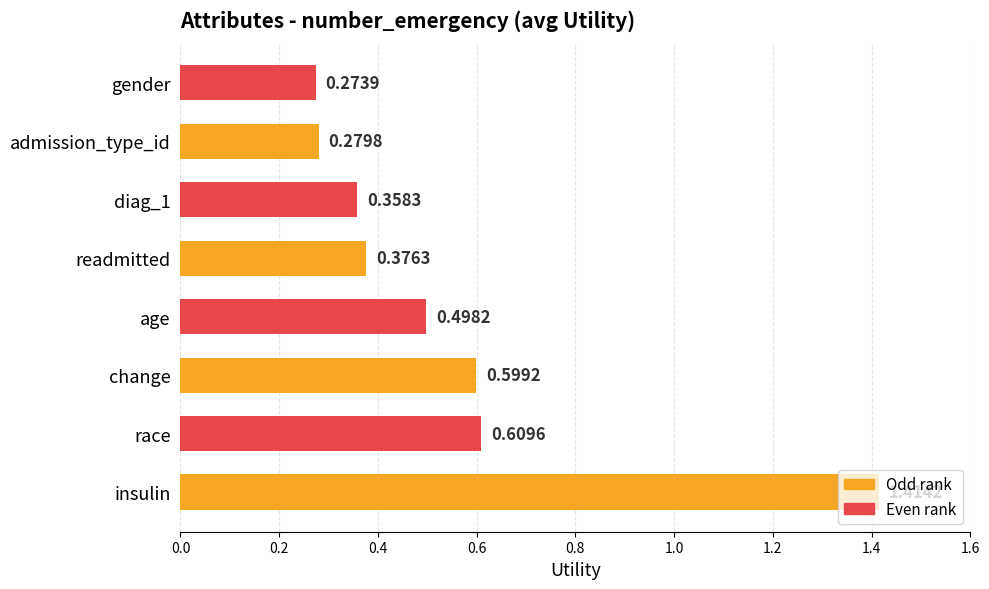

List the labels in order of value, largest first.

insulin, race, change, age, readmitted, diag_1, admission_type_id, gender